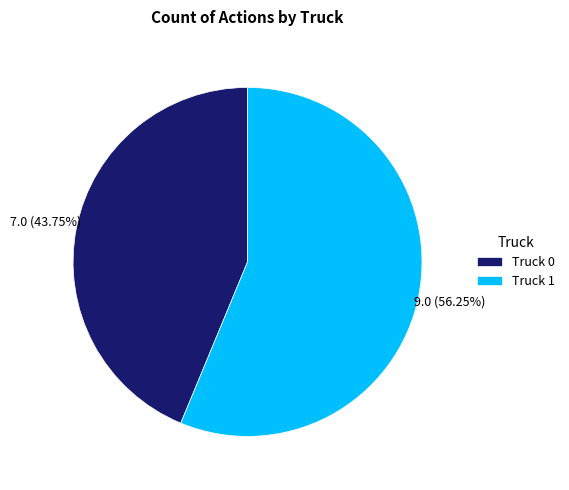

To the nearest percent, what is the average slice percentage?

50%